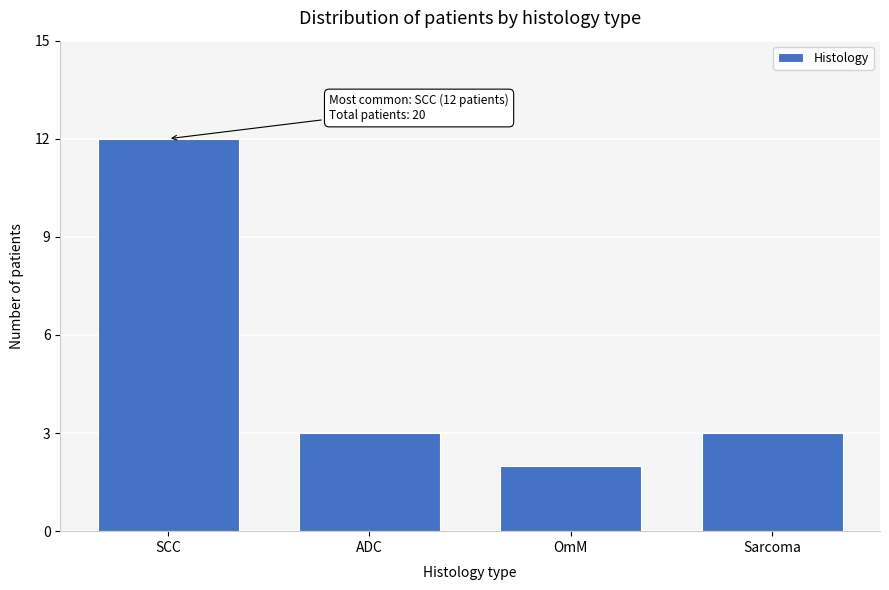

Reading left to right, extract all data points from this chart.

12	3	2	3